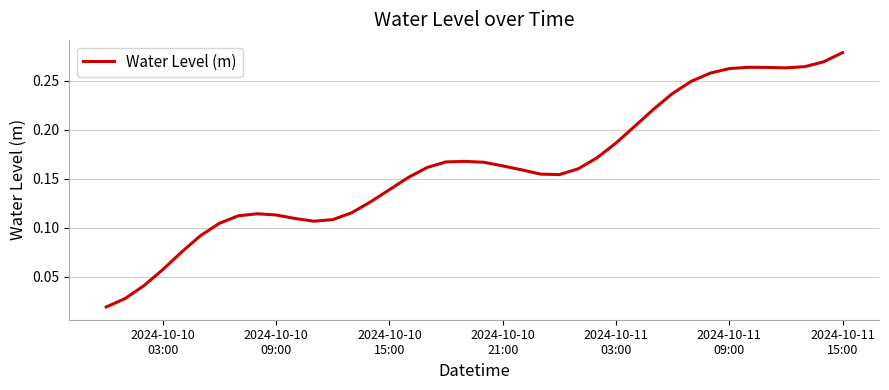

Is this an area chart (filled region under the line)?

No